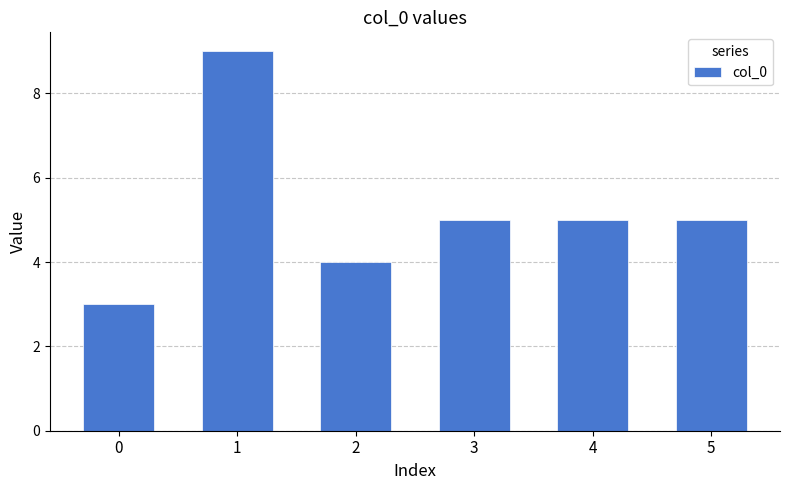

What is the value of the 6th bar from the left?

5